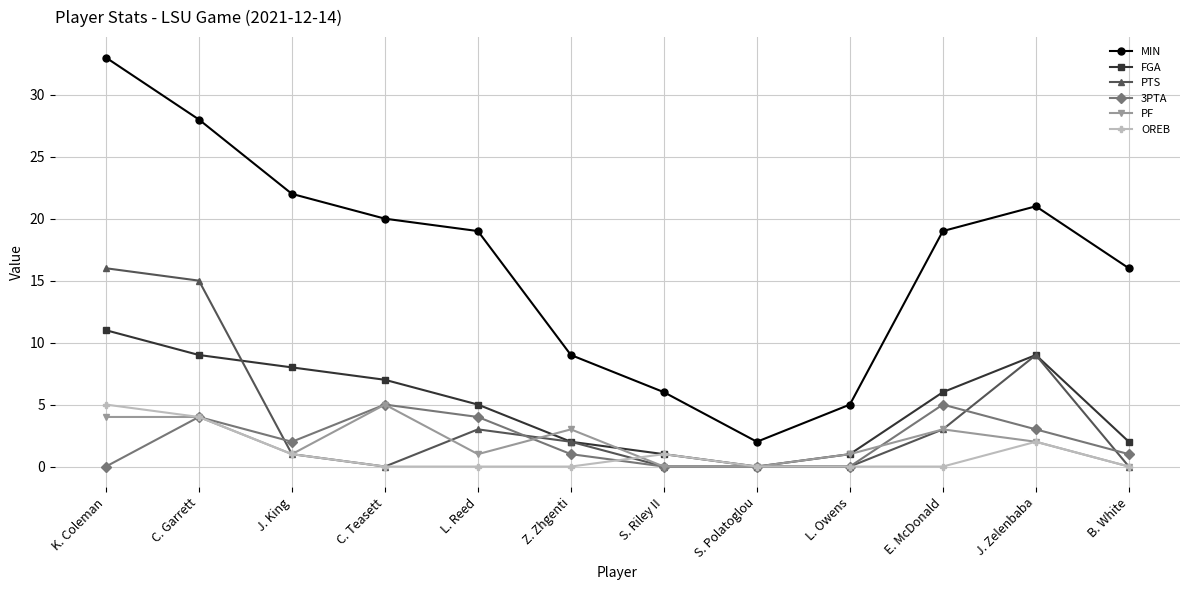

What position from the left is E. McDonald?

10